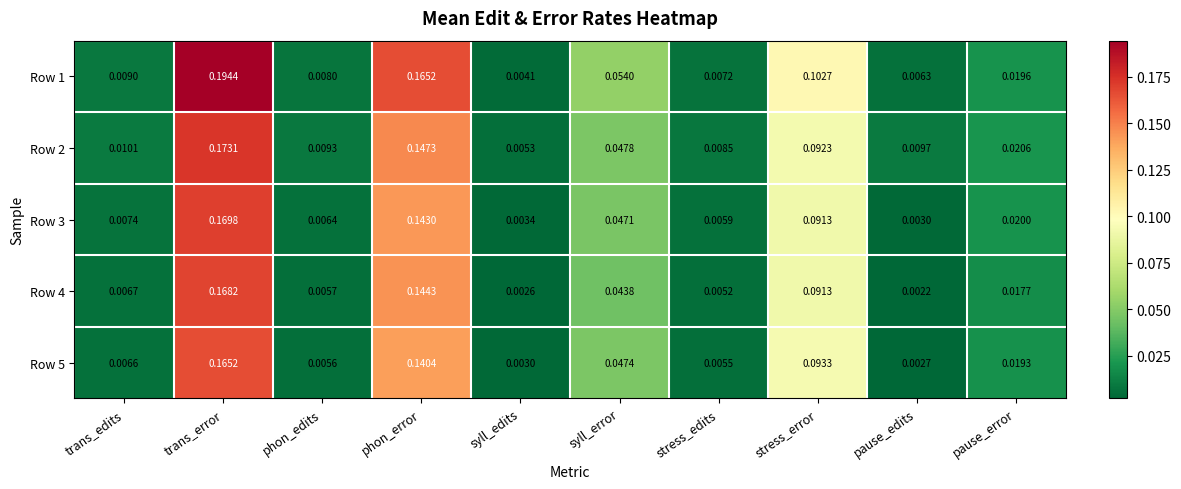

Which series changed the most between stress_edits and pause_error?

Row 3